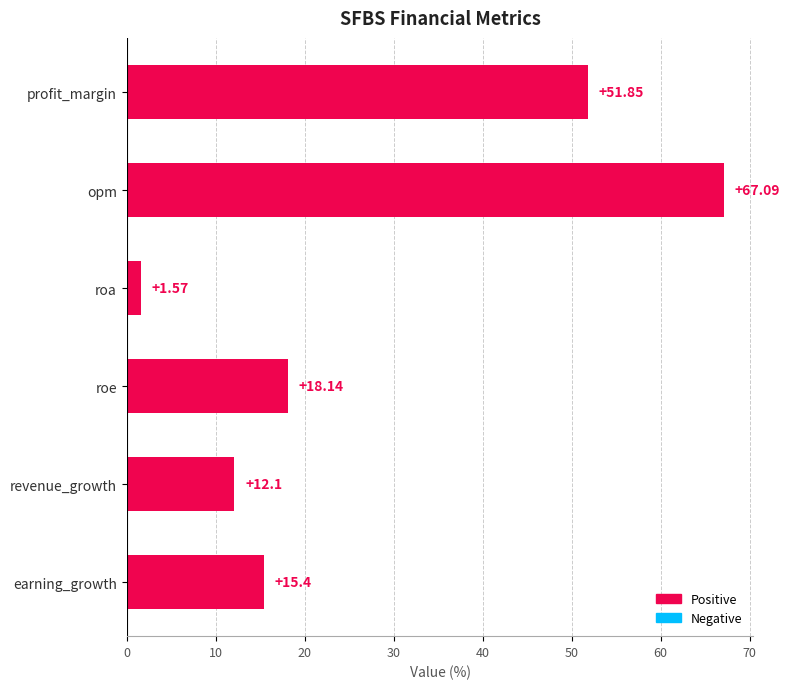

Which has a higher value, opm or profit_margin?

opm